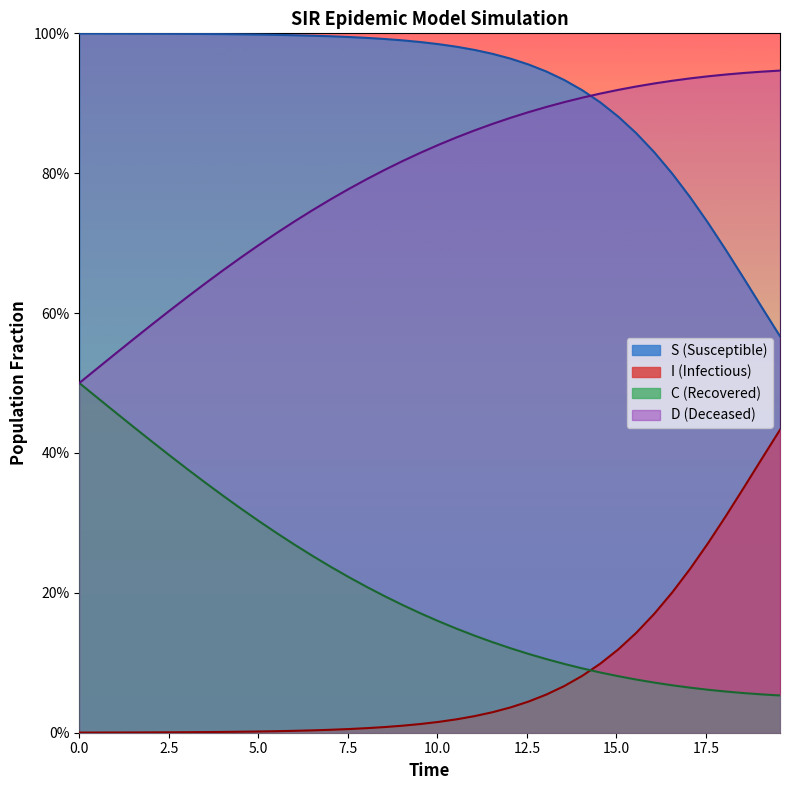

How many C values are between 0 and 1?

40